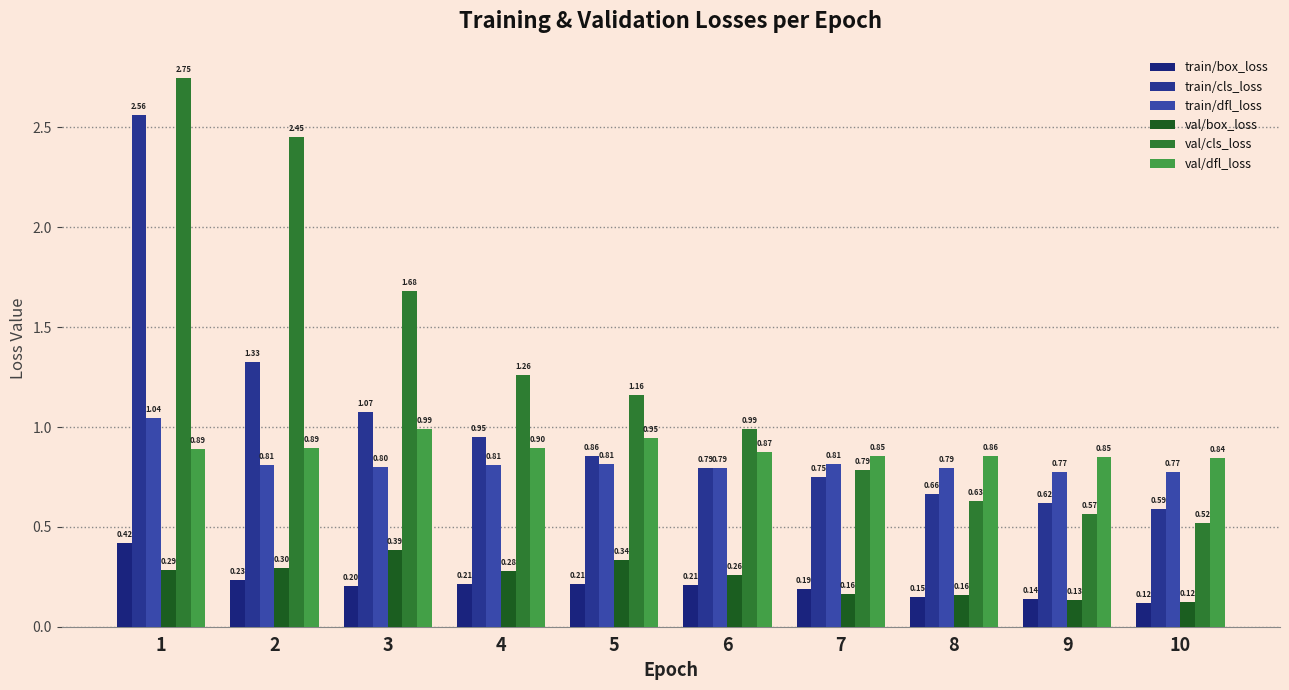

What are all the series names shown in the legend?

train/box_loss, train/cls_loss, train/dfl_loss, val/box_loss, val/cls_loss, val/dfl_loss